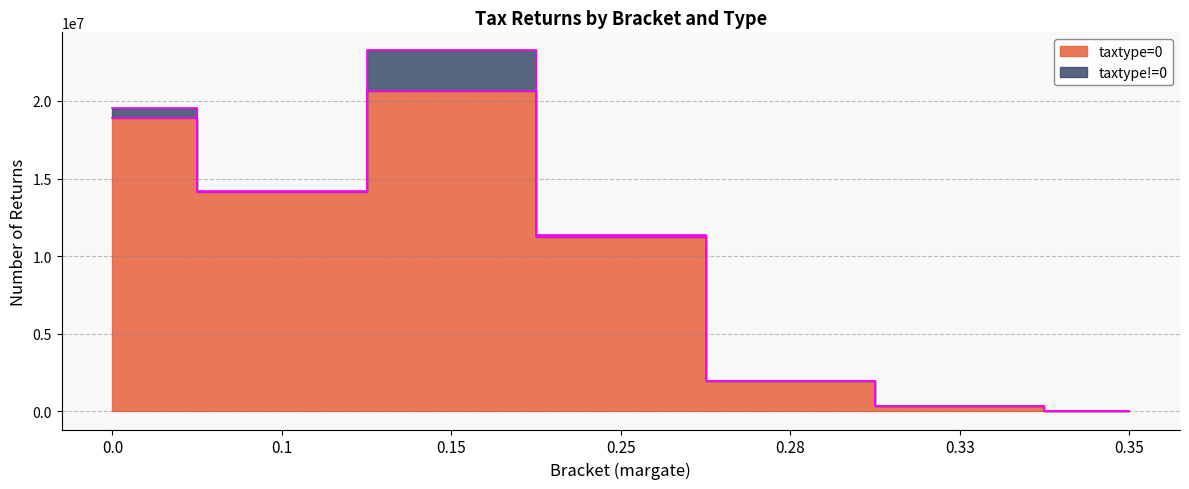

At which label does number_of_returns reach its minimum?

0.35